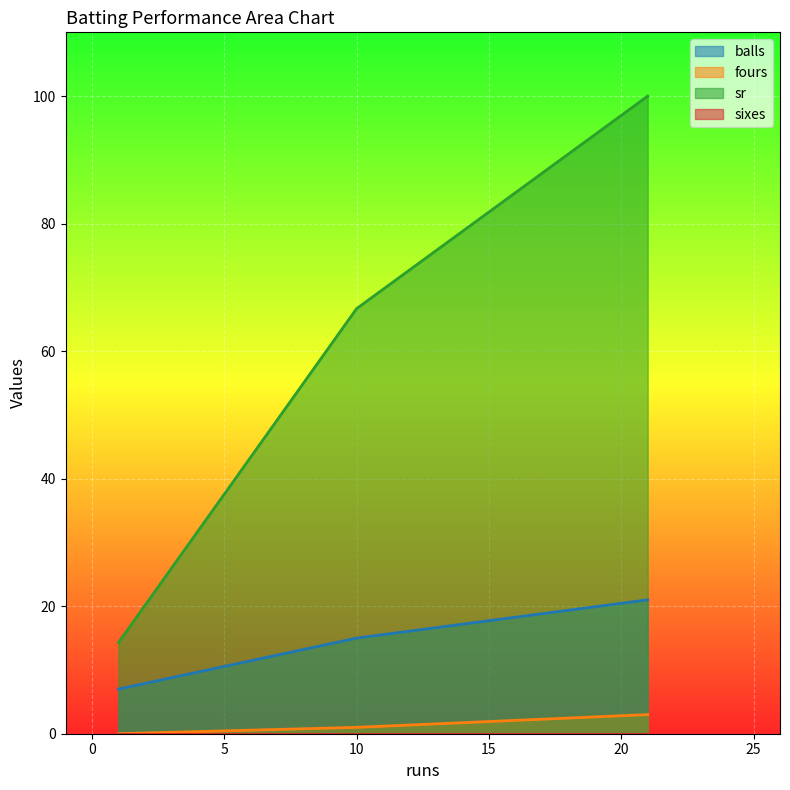

Which series has the widest spread of values?

sr